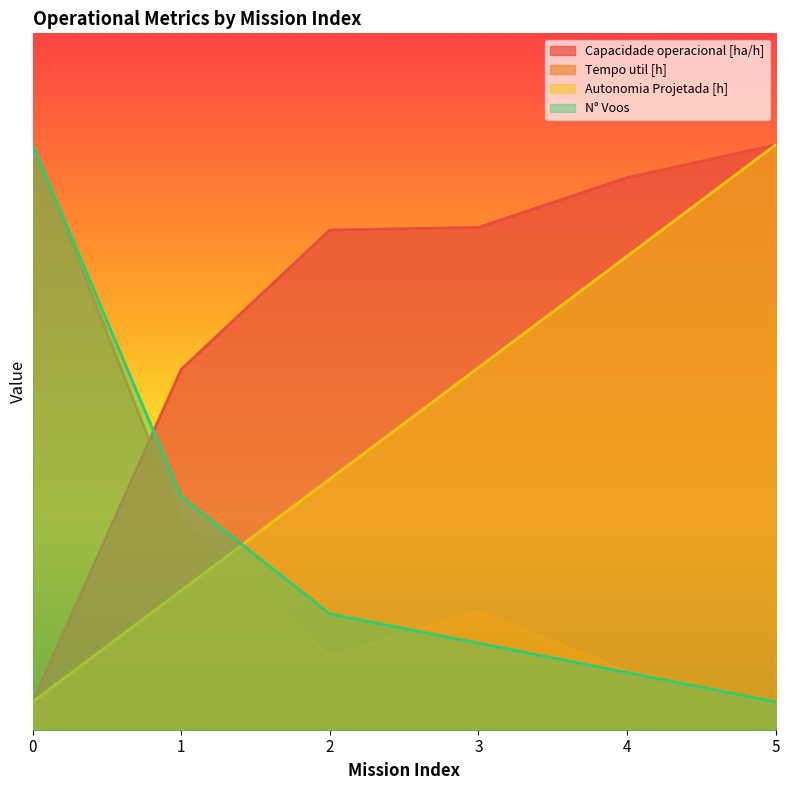

What is the difference between the second highest and minimum values in the N° Voos series?

7.4